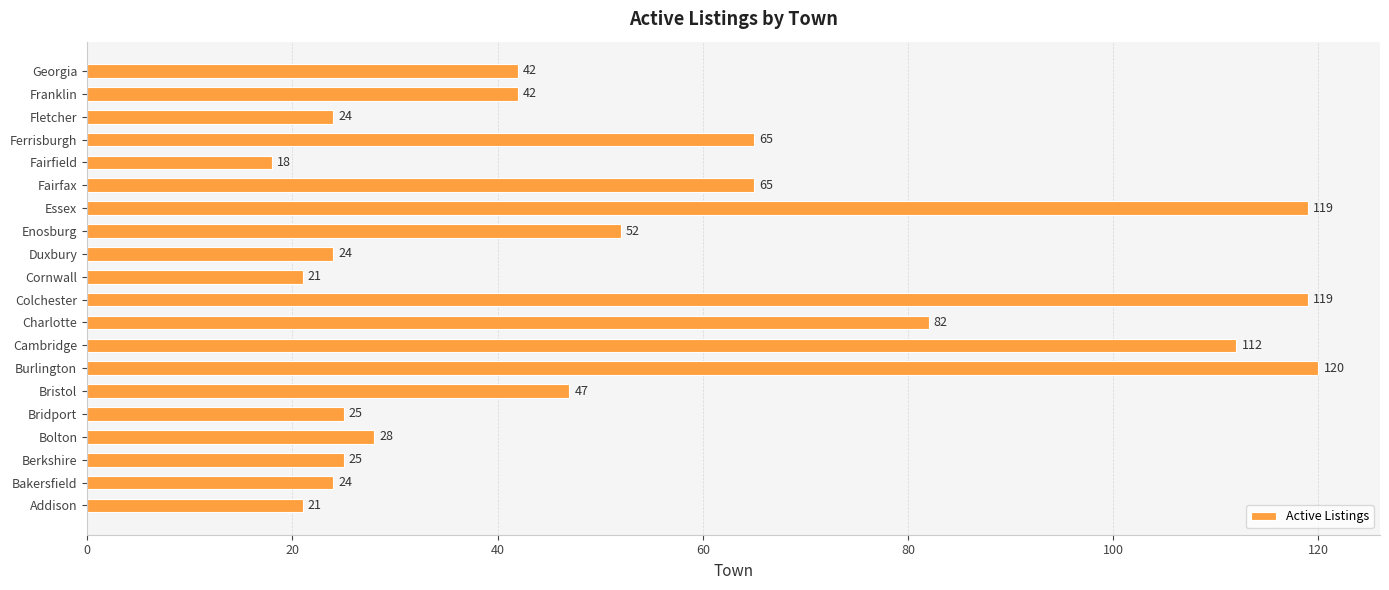

The chart shows a value of 67 at Colchester. True or false?

False